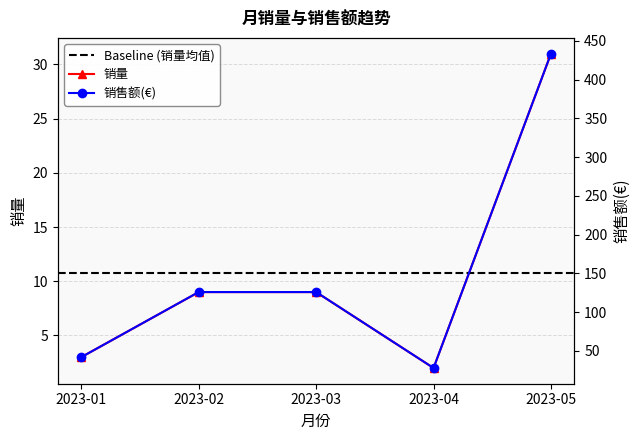

At which category does the chart reach its minimum across all series?

2023-04